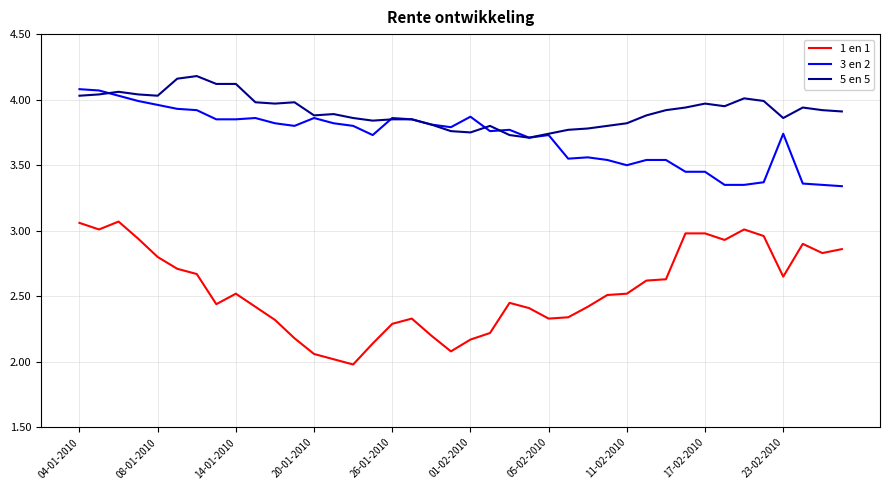

Which series has the largest range (max minus min)?

1 en 1